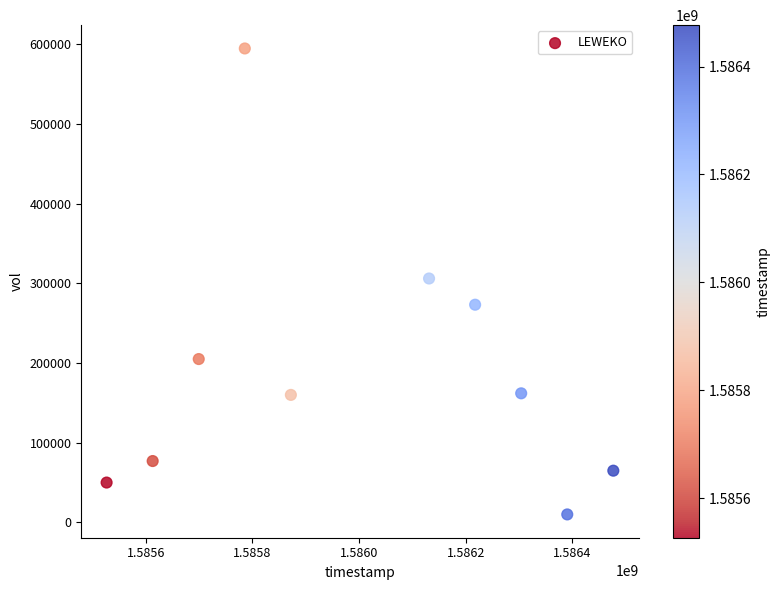

What is the range of X values (max minus min)?

950400